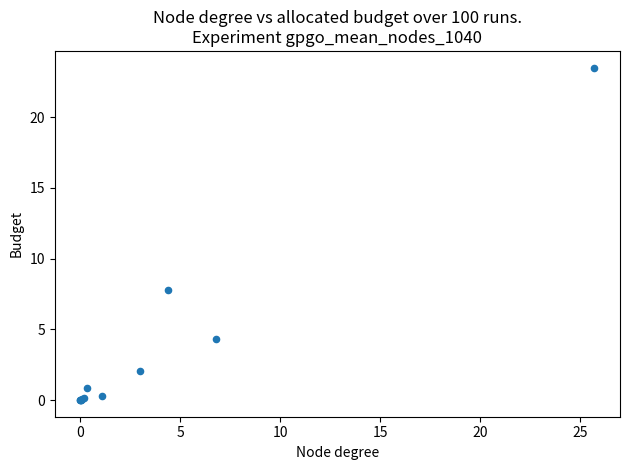

What Y value in the scatter plot is closest to 11?

7.8